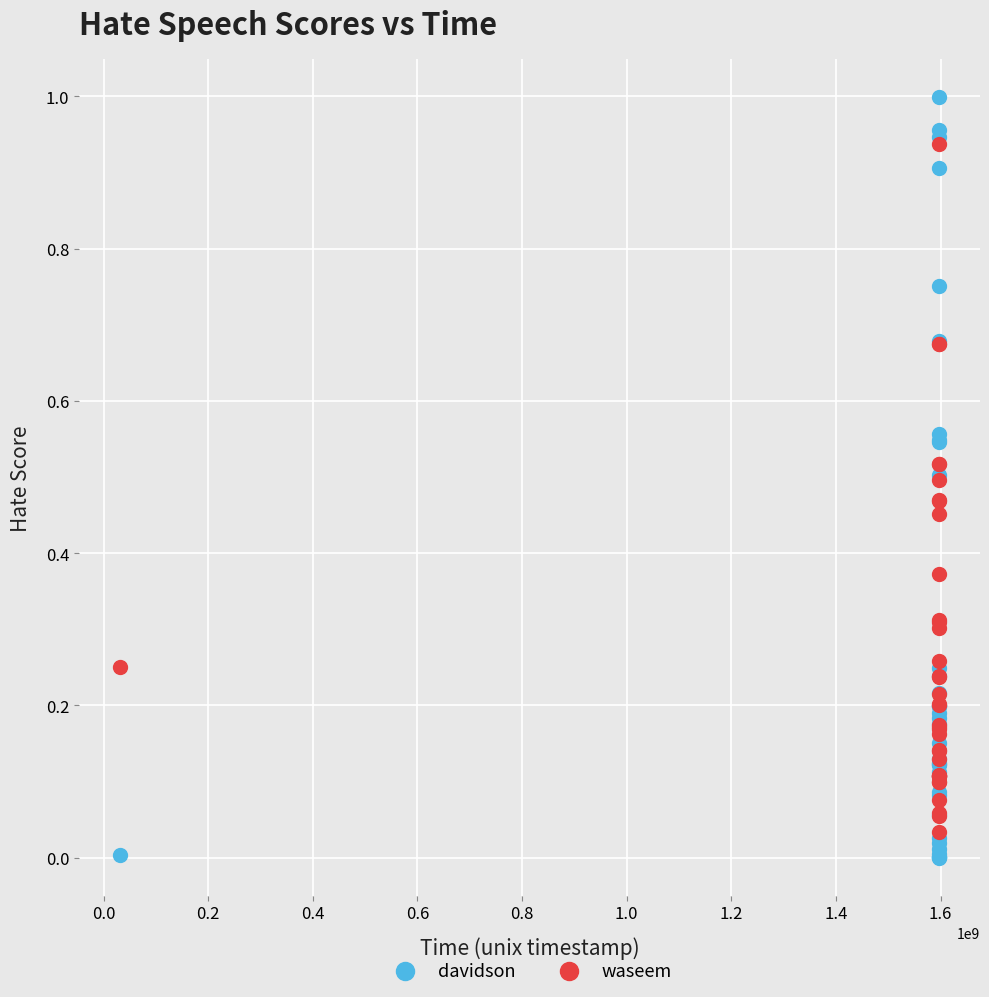

Which series has the widest spread of Y values?

davidson